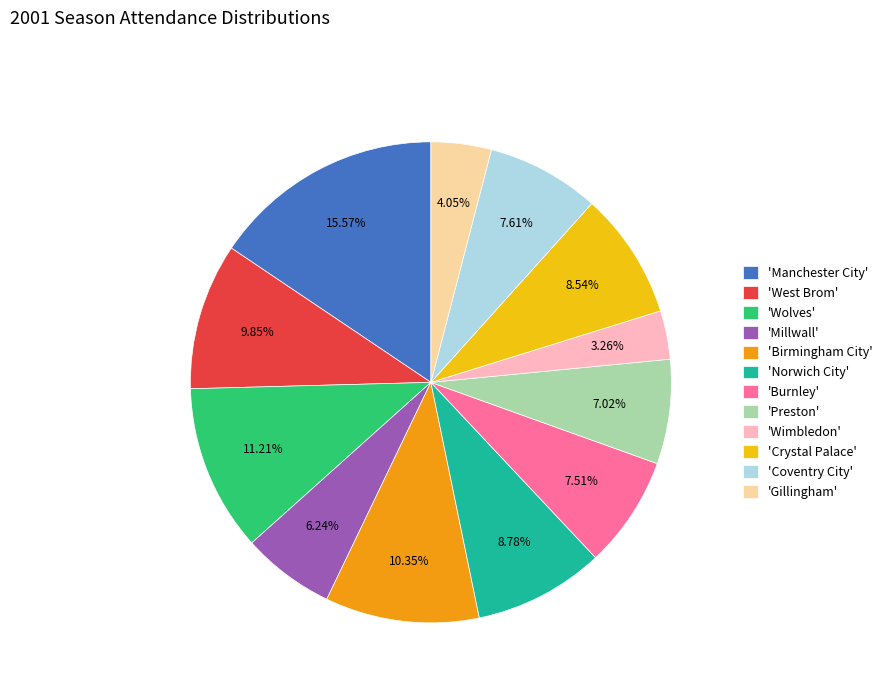

Which category has the smallest portion of the pie?

'Wimbledon'